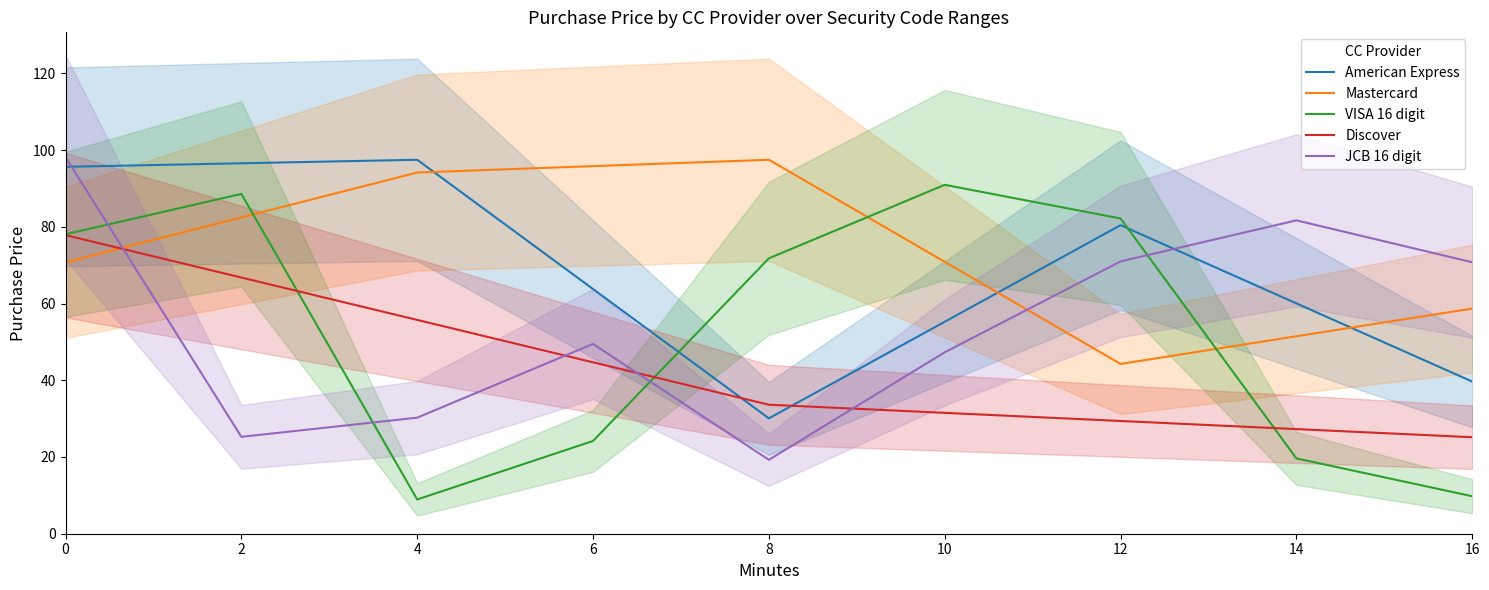

Which series has the largest range (max minus min)?

VISA 16 digit